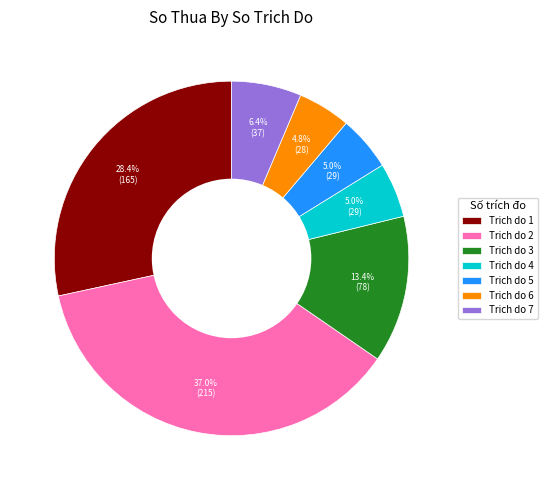

What is the largest slice in the pie chart?

Trich do 2